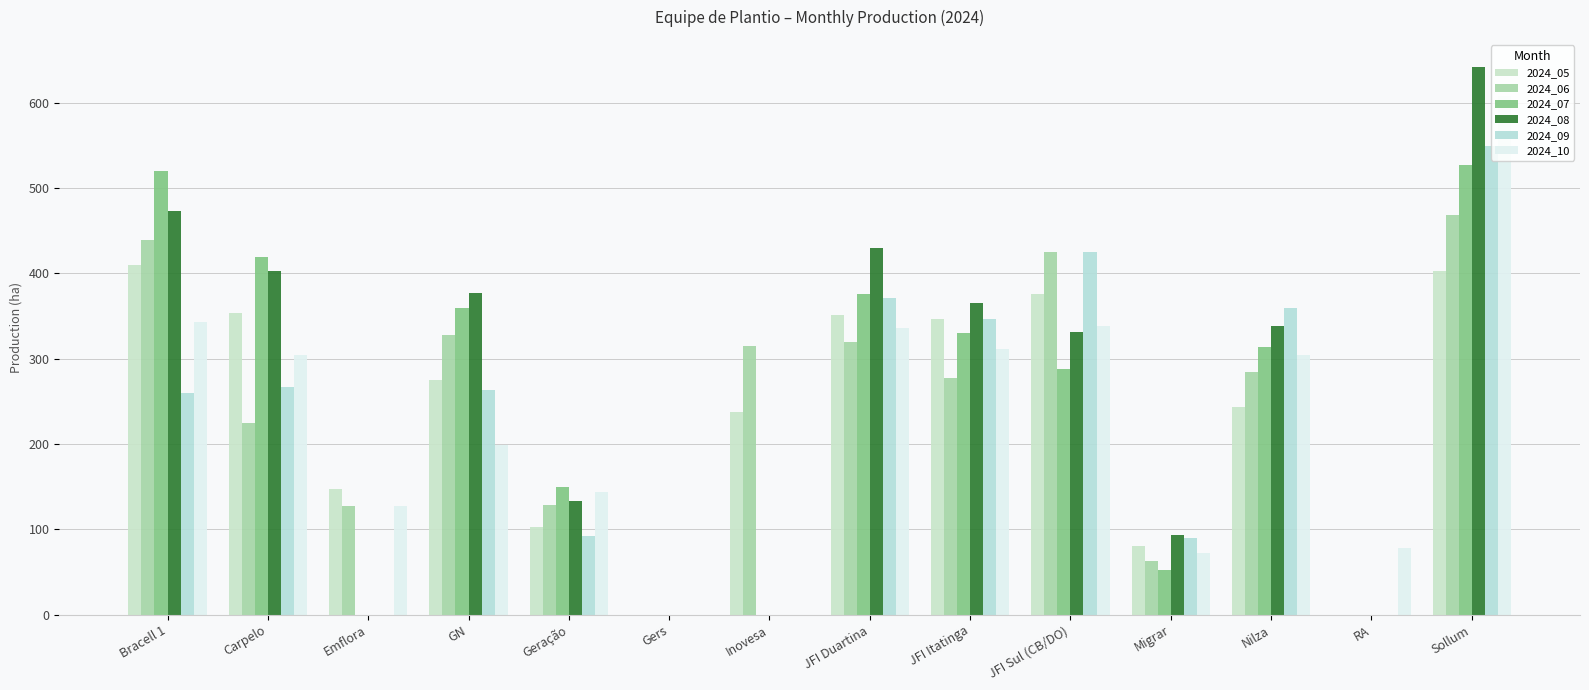

What are all the series names shown in the legend?

2024_05, 2024_06, 2024_07, 2024_08, 2024_09, 2024_10